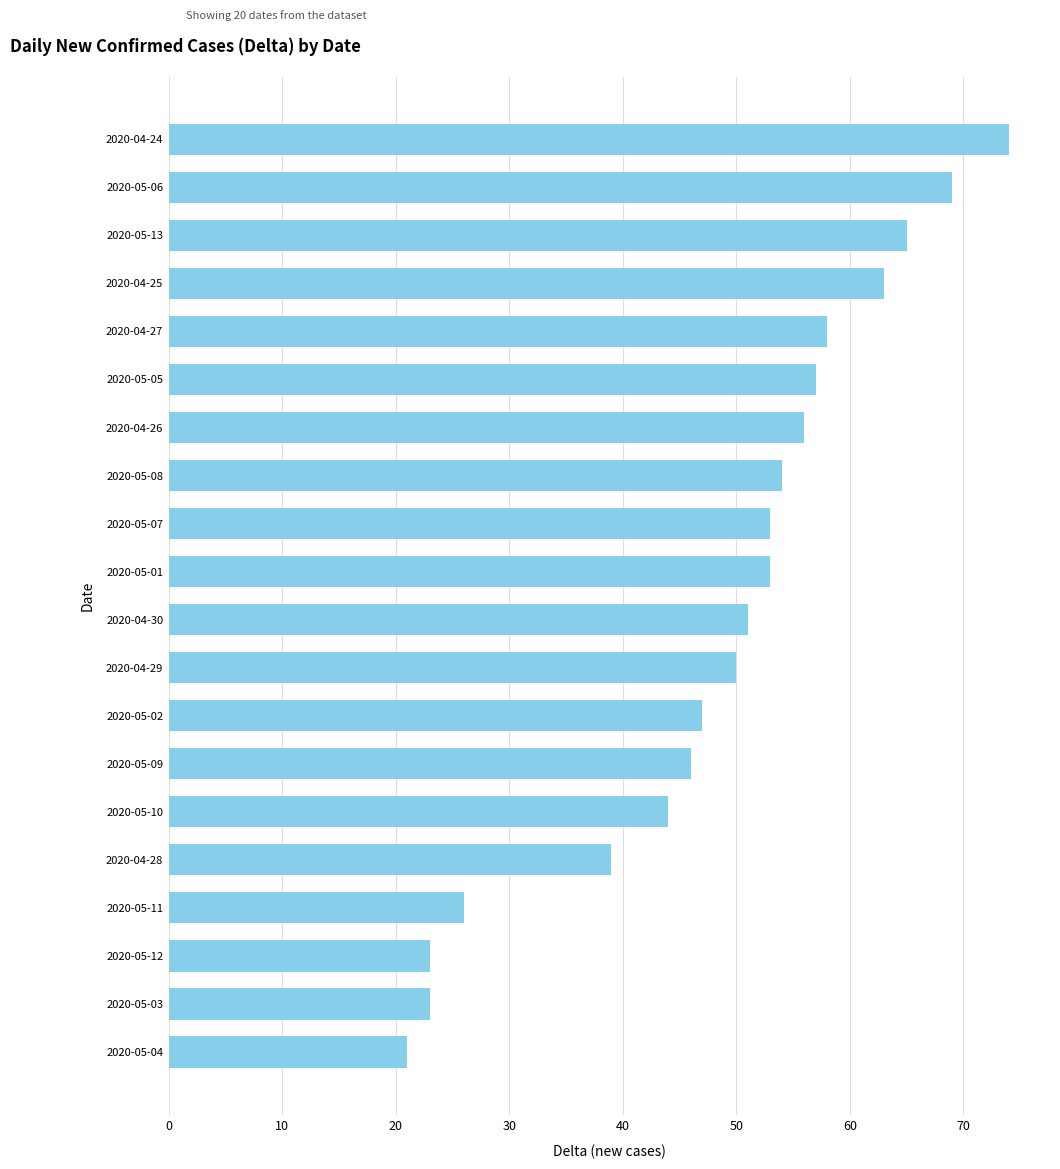

At which label is the value closest to 47?

2020-05-02